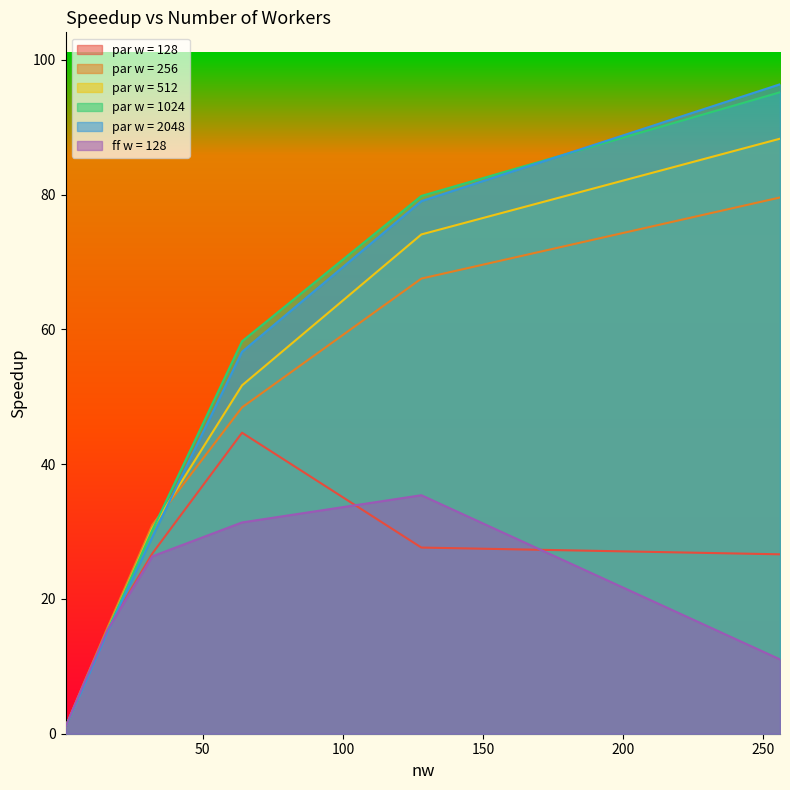

What is the total value across all series at 64.0?

291.1